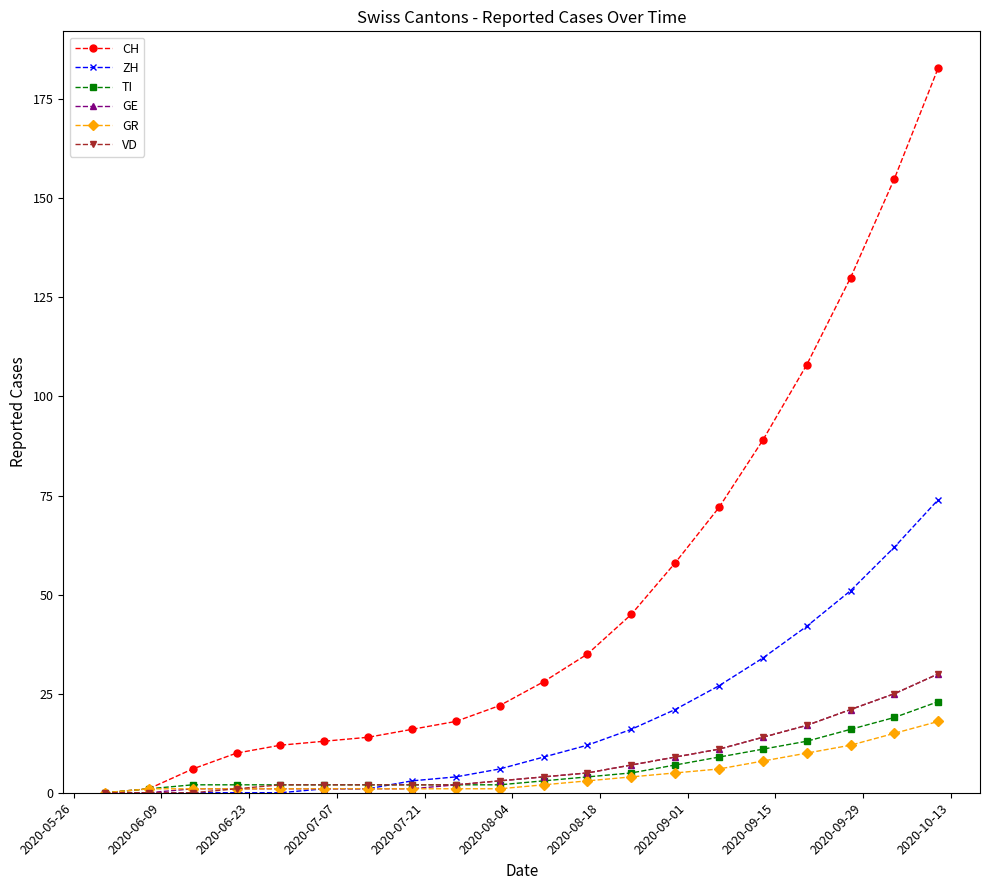

Which series has the largest total across all categories?

CH